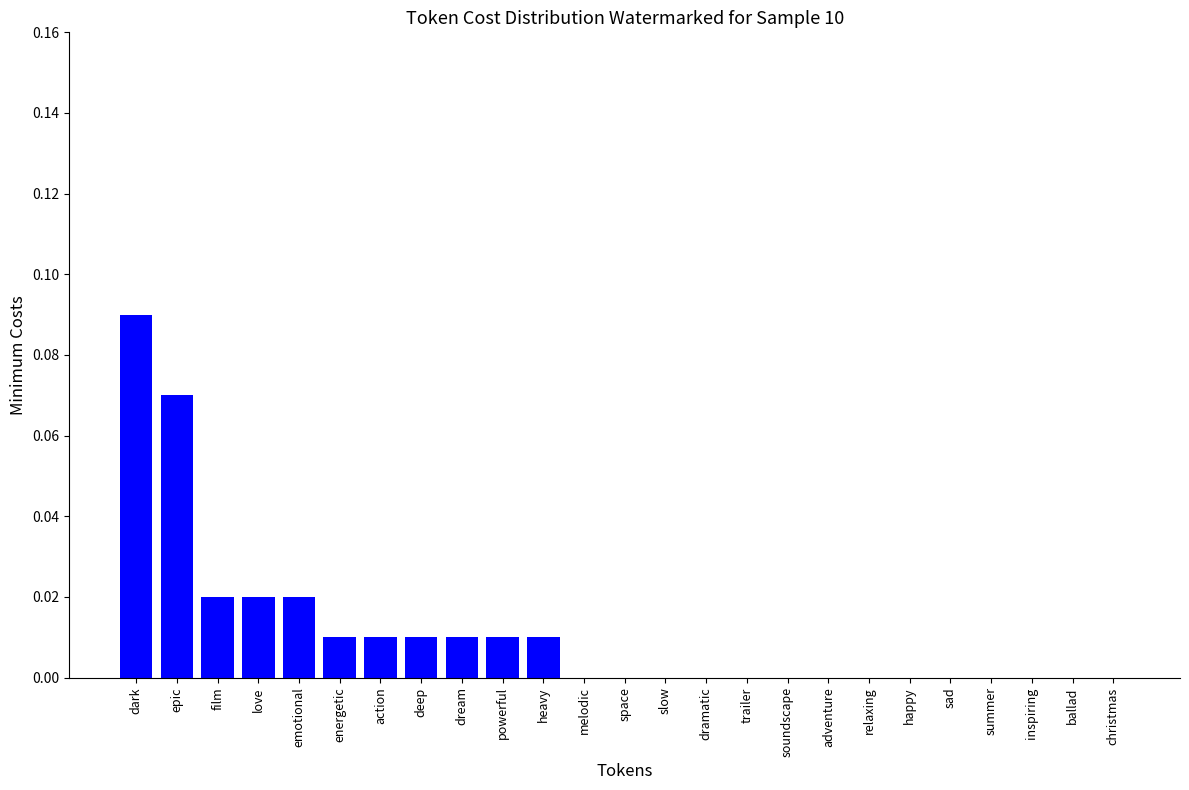

Are the bars horizontal?

No